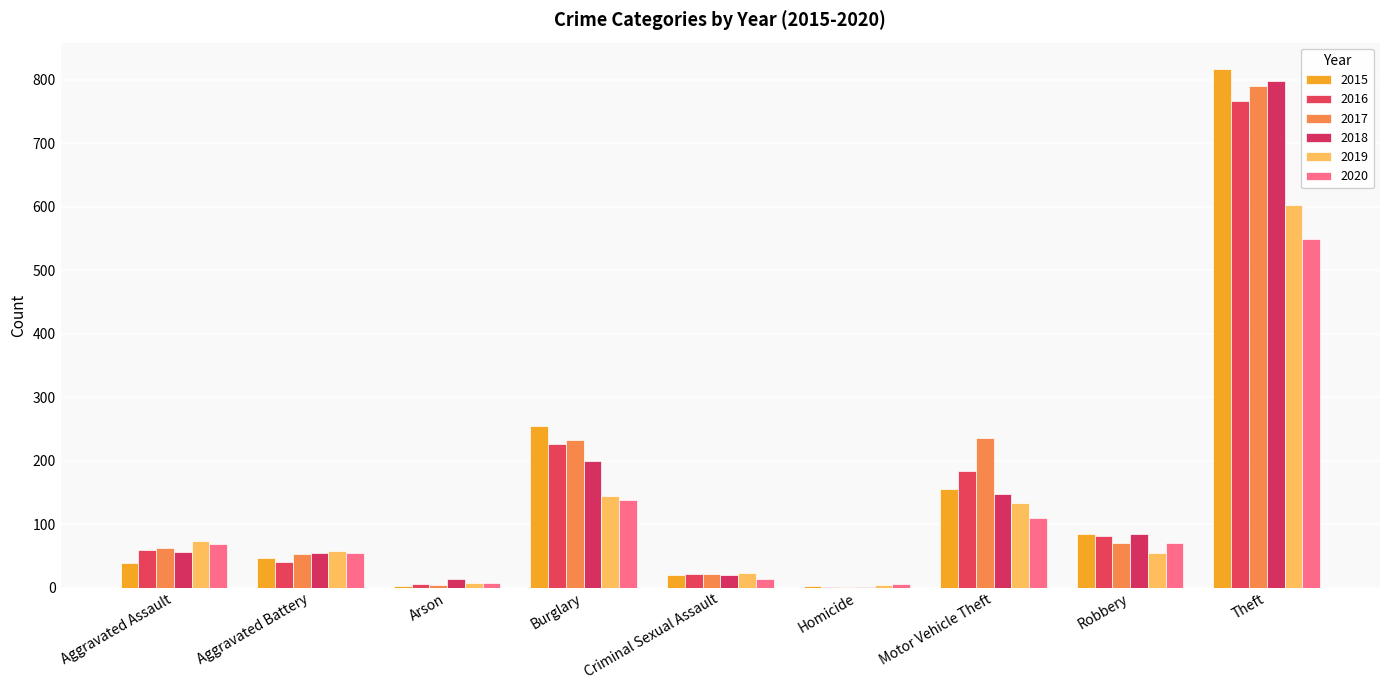

At which label is 2015 closest to 410?

Burglary